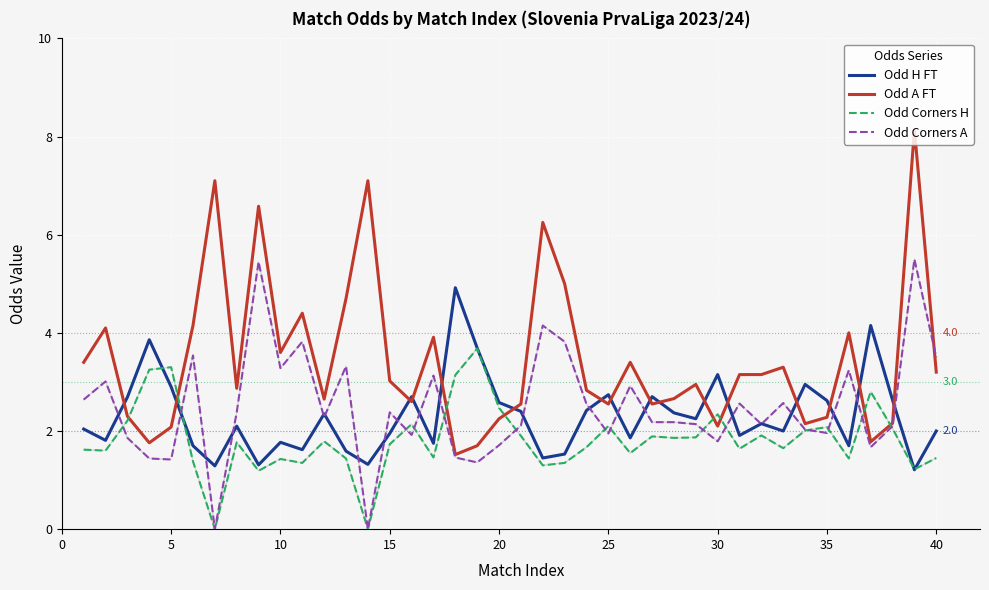

Which series has the largest total across all categories?

Odd A FT